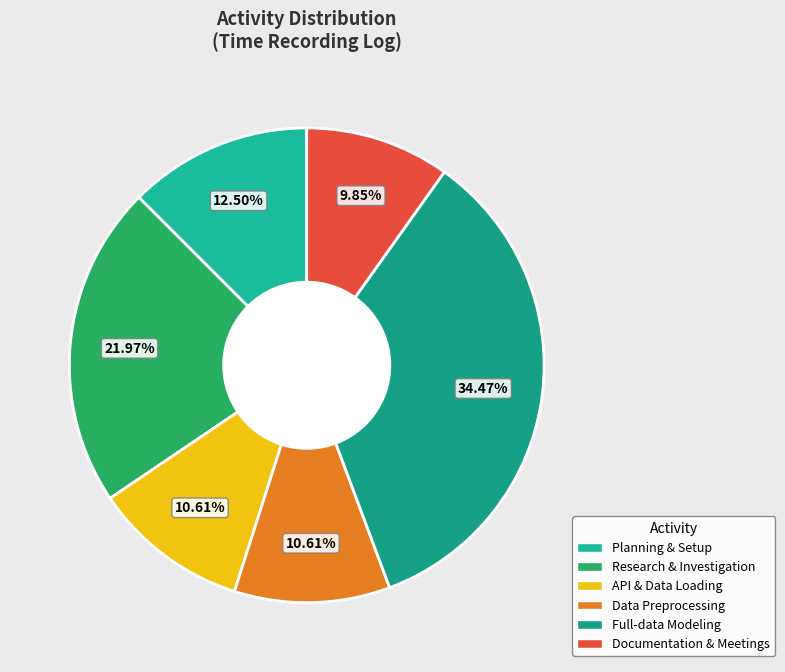

How many slices are in this pie chart?

6